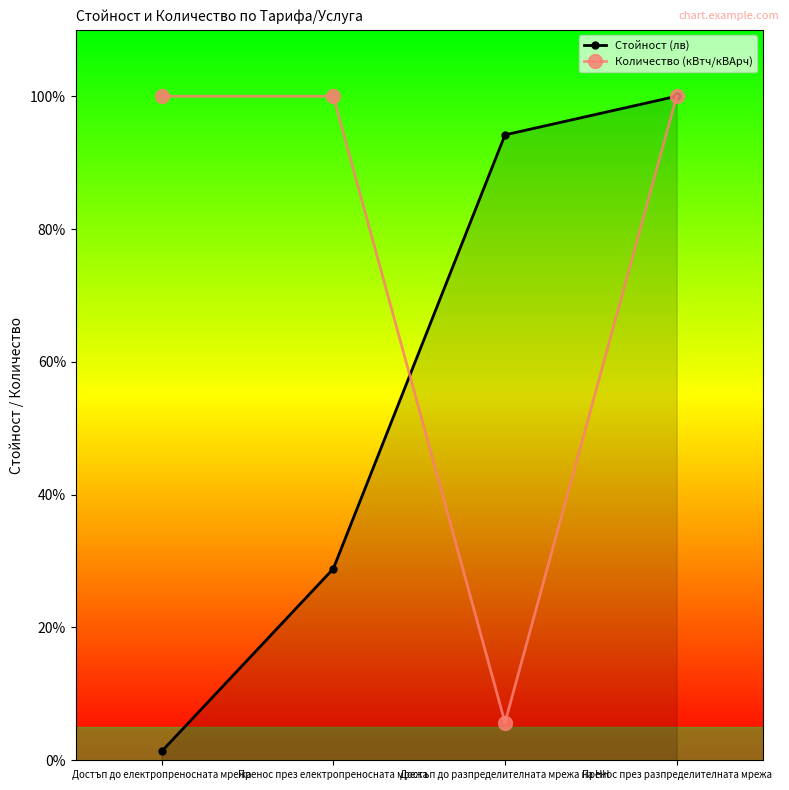

List the labels in order of Стойност (лв) value, largest first.

Пренос през разпределителната мрежа, Достъп до разпределителната мрежа на НН, Пренос през електропреносната мрежа, Достъп до електропреносната мрежа